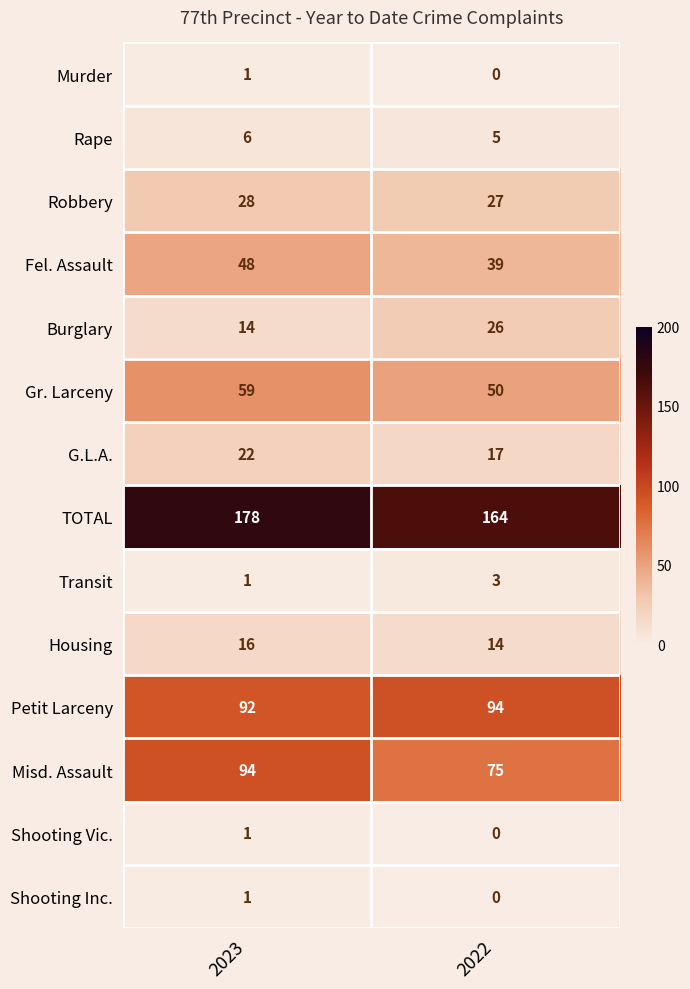

Reading left to right, what are all the values shown in this chart?

Murder: 1	0
Rape: 6	5
Robbery: 28	27
Fel. Assault: 48	39
Burglary: 14	26
Gr. Larceny: 59	50
G.L.A.: 22	17
TOTAL: 178	164
Transit: 1	3
Housing: 16	14
Petit Larceny: 92	94
Misd. Assault: 94	75
Shooting Vic.: 1	0
Shooting Inc.: 1	0